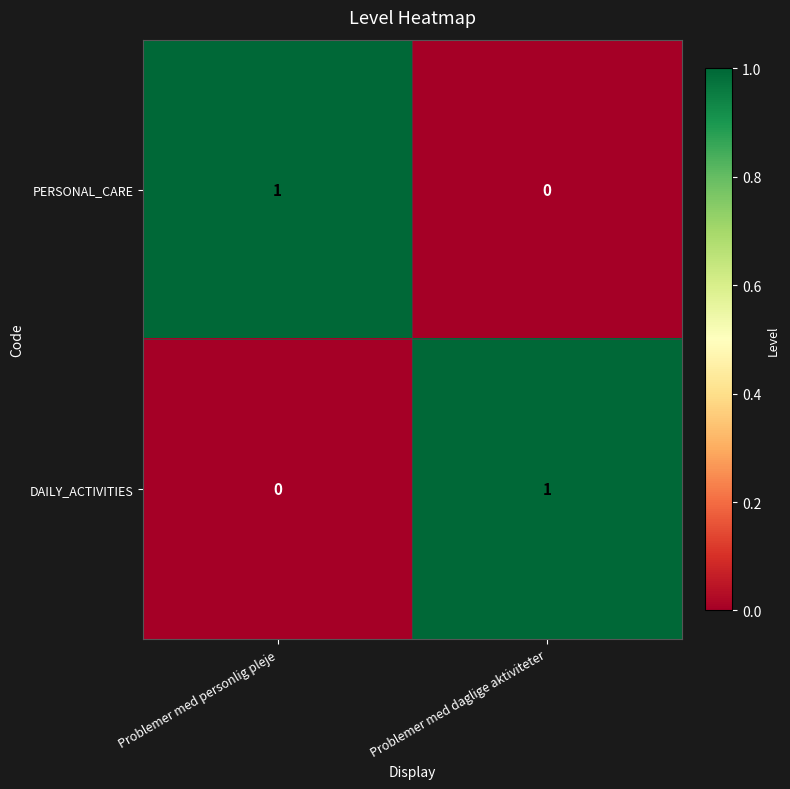

What is the spread (max minus min) of values at Problemer med personlig pleje?

1